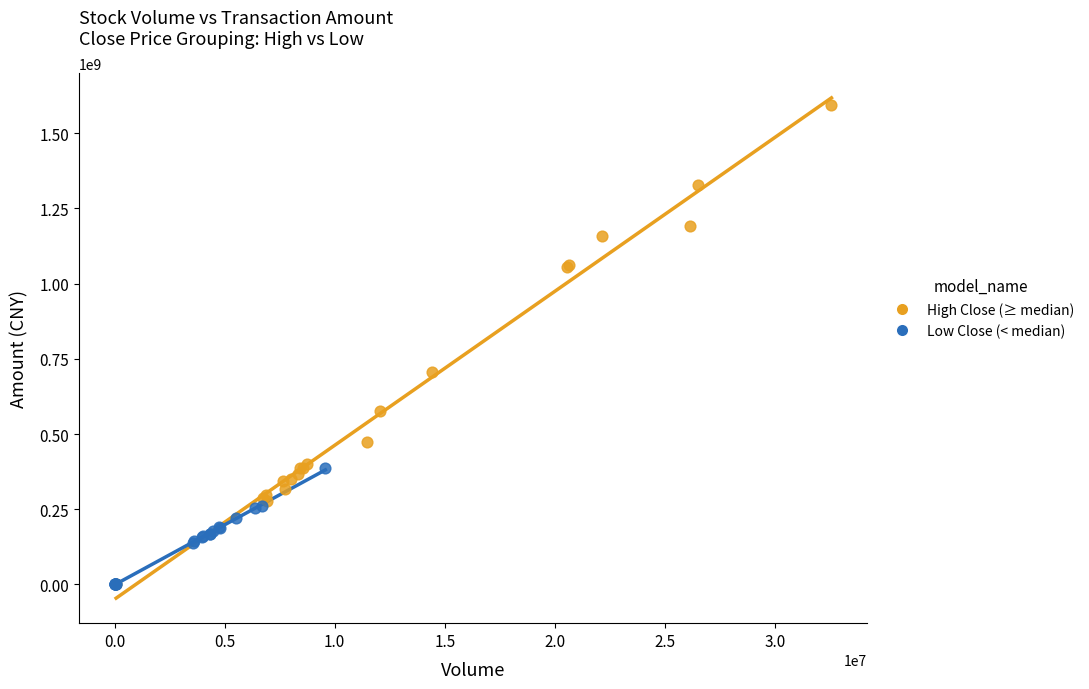

Which series contains the highest Y value?

High Close (≥ median)